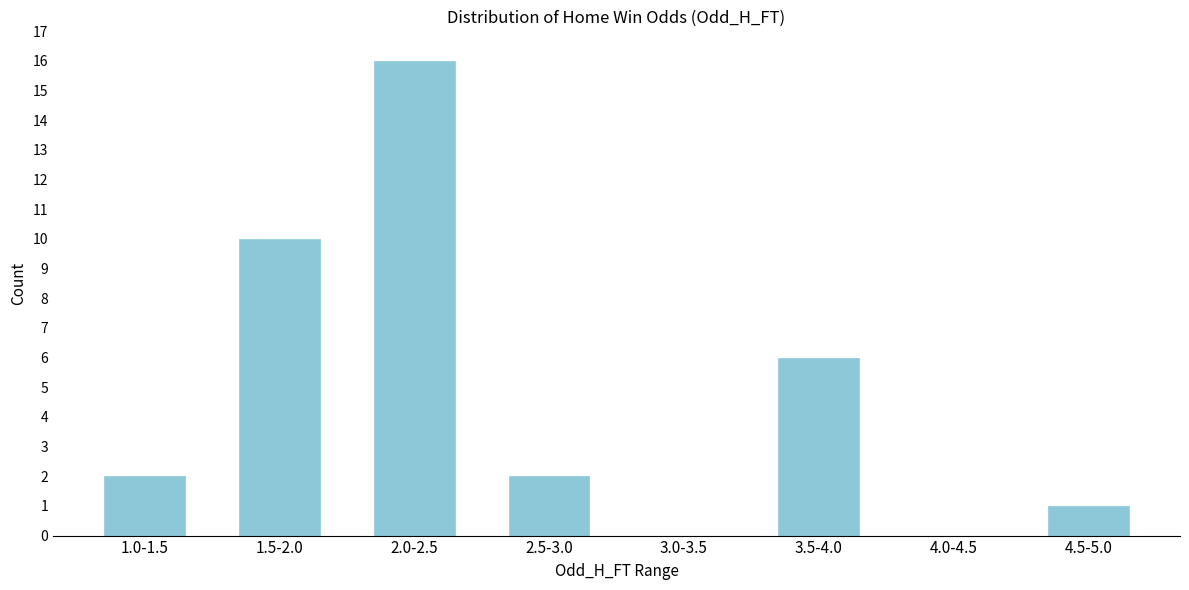

Reading right to left, what are all the values shown in this chart?

4.5-5.0=1	4.0-4.5=0	3.5-4.0=6	3.0-3.5=0	2.5-3.0=2	2.0-2.5=16	1.5-2.0=10	1.0-1.5=2